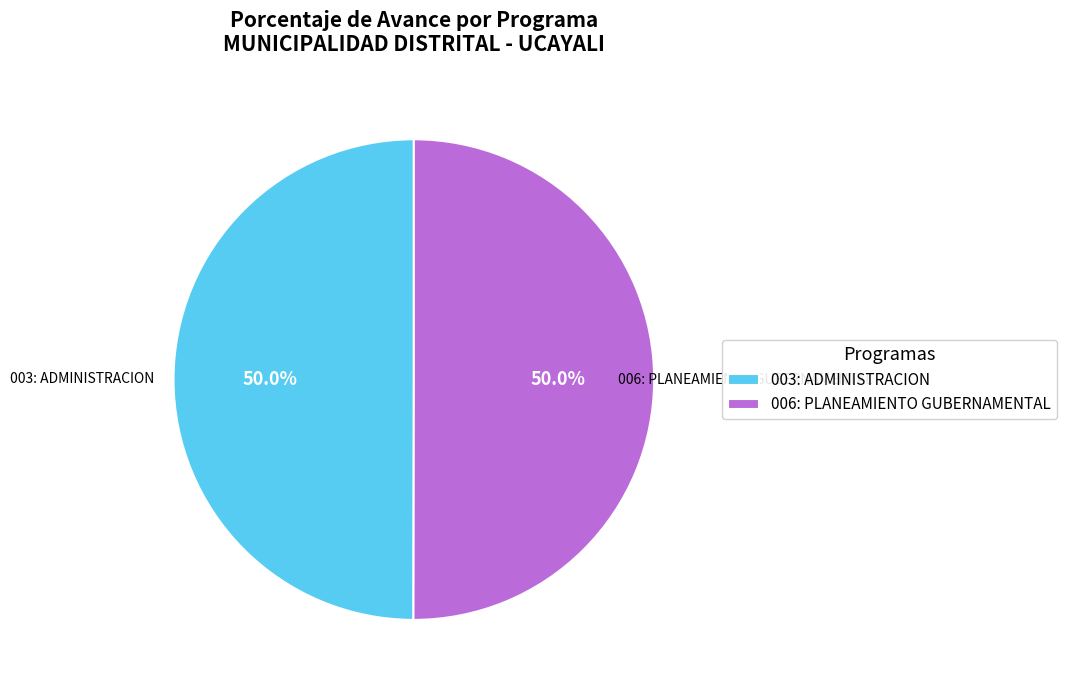

What is the ratio of the value at 006: PLANEAMIENTO GUBERNAMENTAL to the value at 003: ADMINISTRACION?

1.0